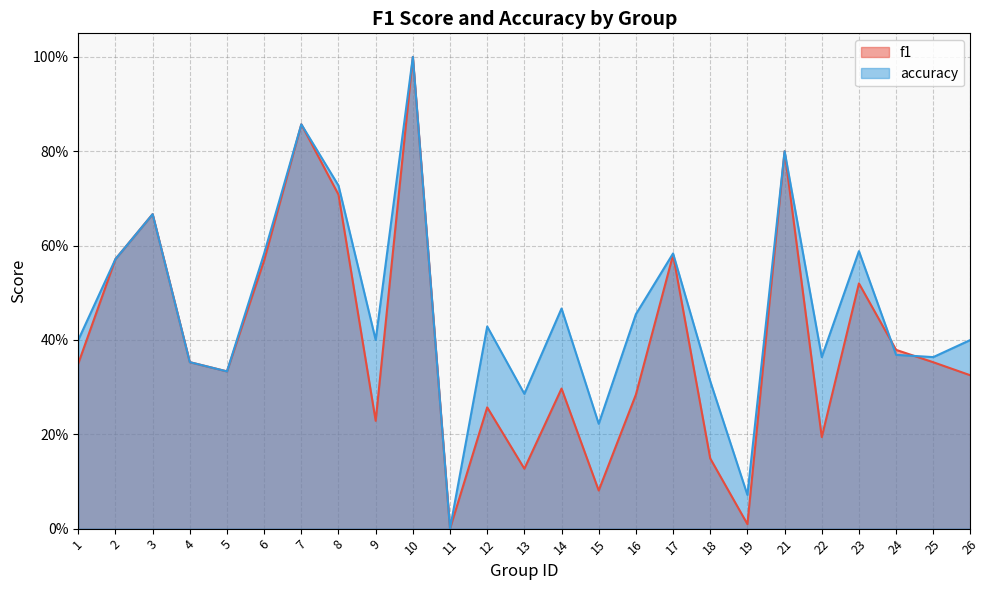

How many positive values does the f1 series have?

24